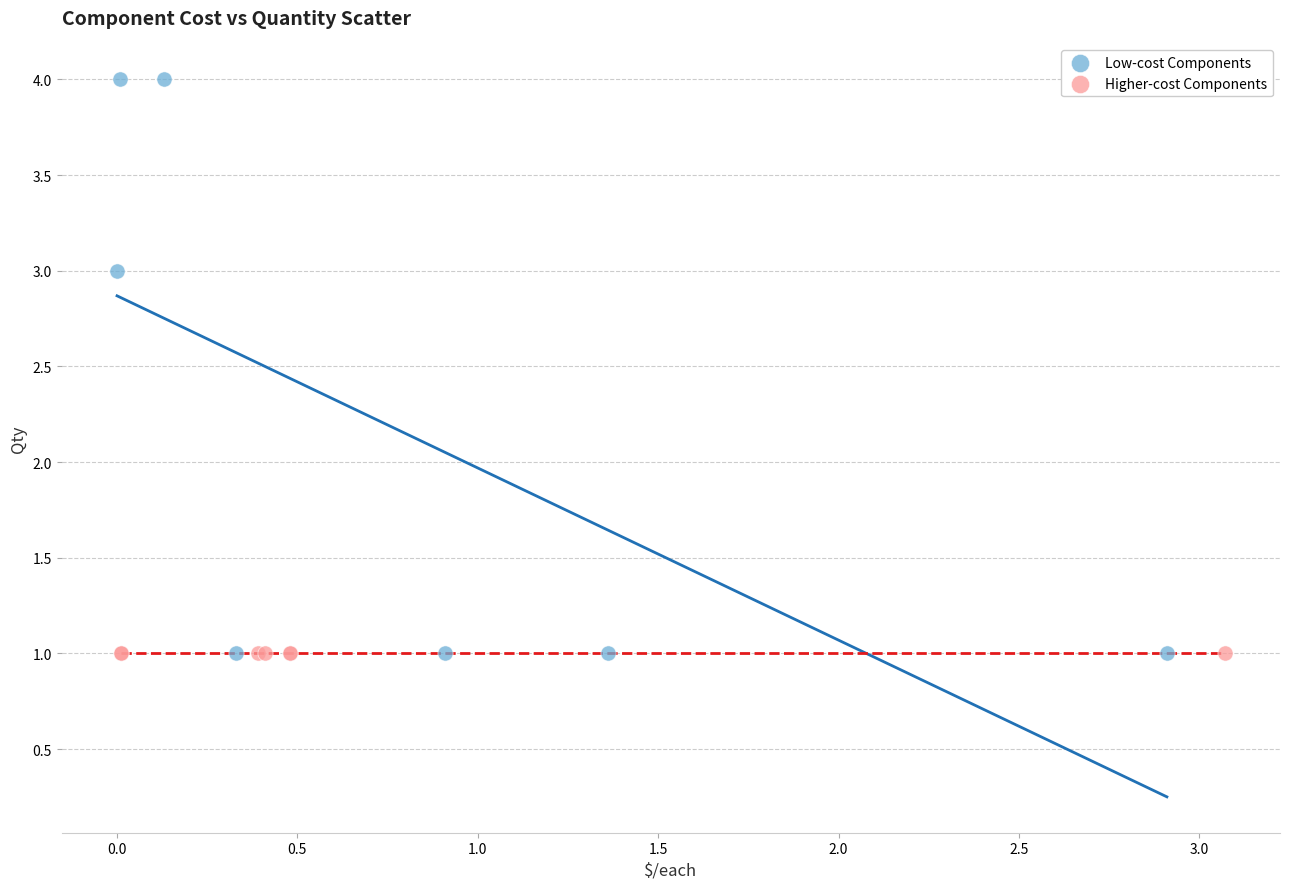

What are all the series names shown in the legend?

Low-cost Components, Higher-cost Components